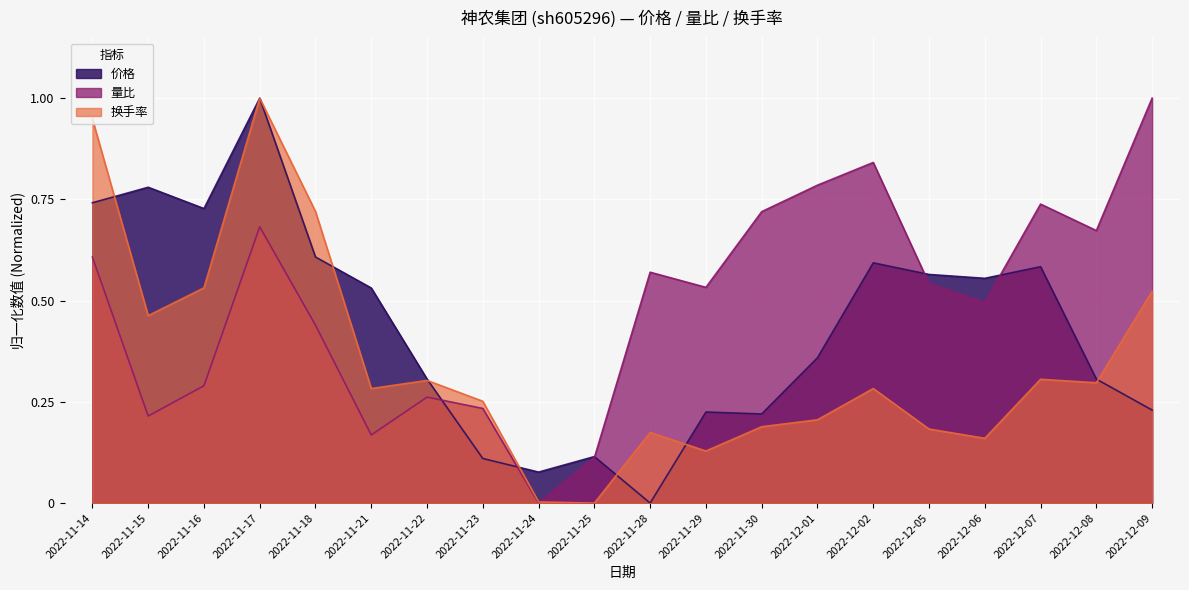

The value of 价格 at 2022-12-02 is 0.8. True or false?

False